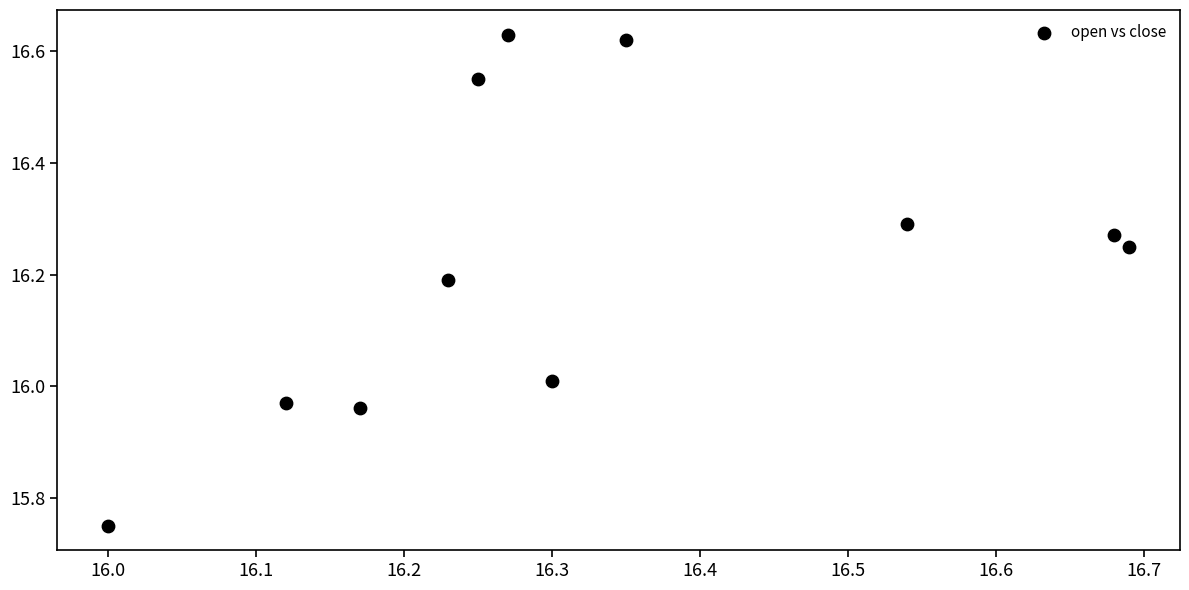

What is the range of X values (max minus min)?

0.7